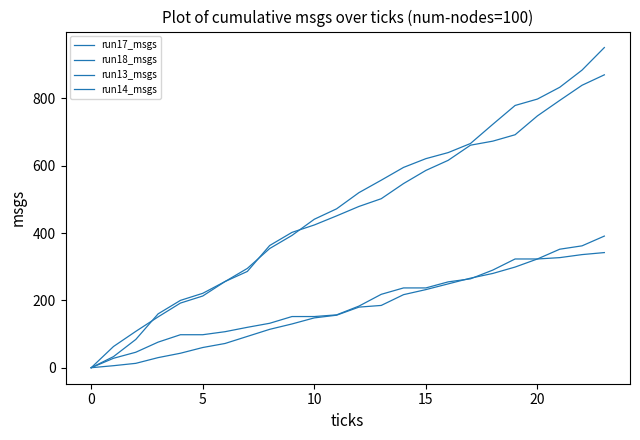

At which category is the sum across all series the highest?

23